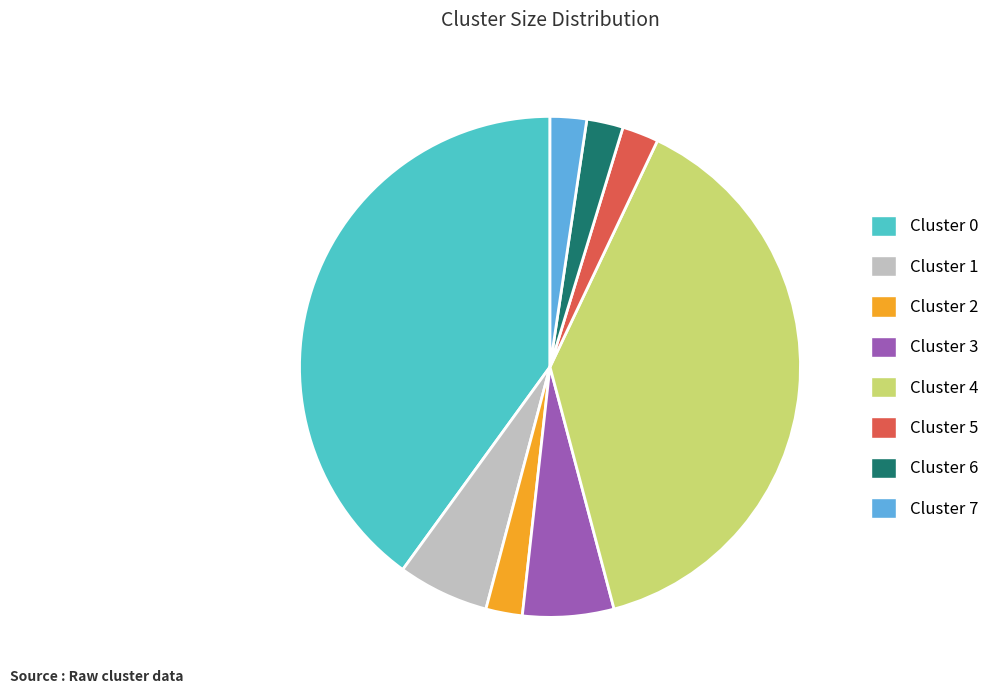

Does Cluster 4 account for over 50% of the chart?

No